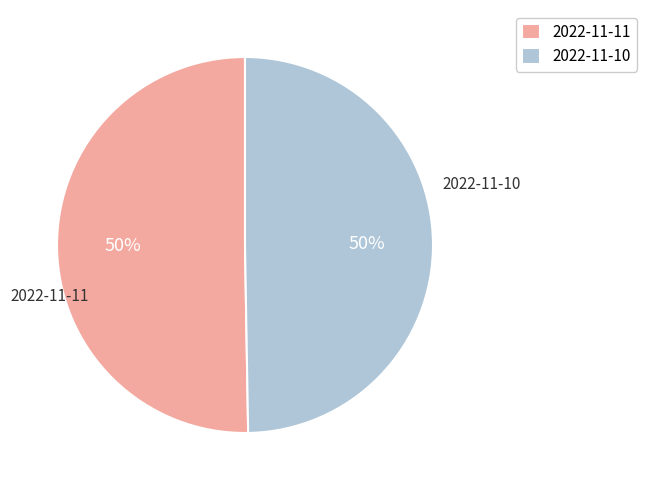

Count the number of slices in the pie.

2